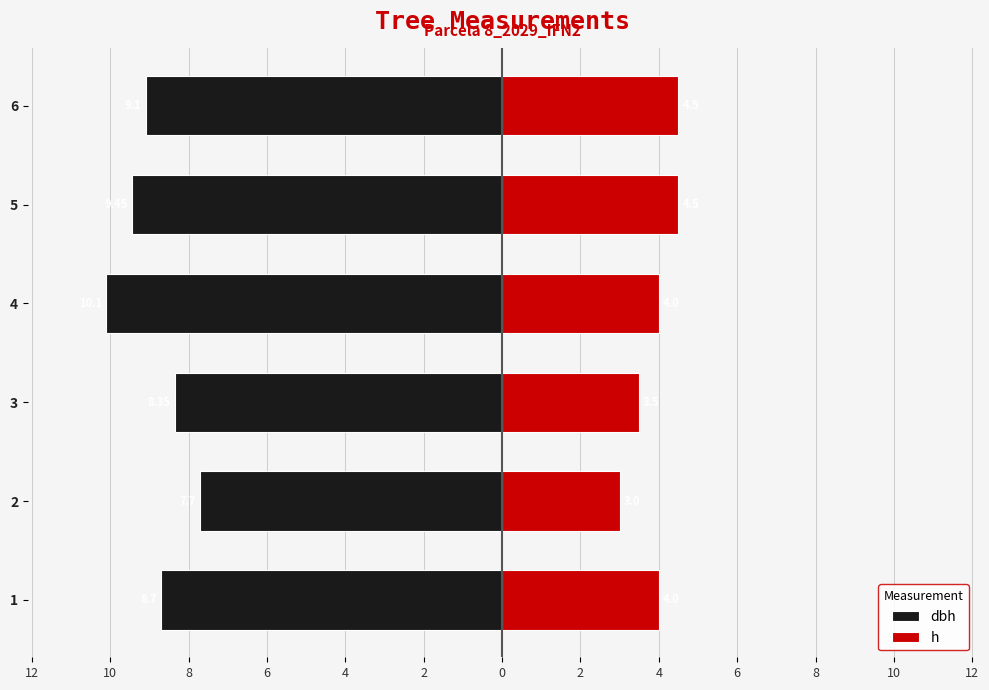

Which series has the largest range (max minus min)?

dbh